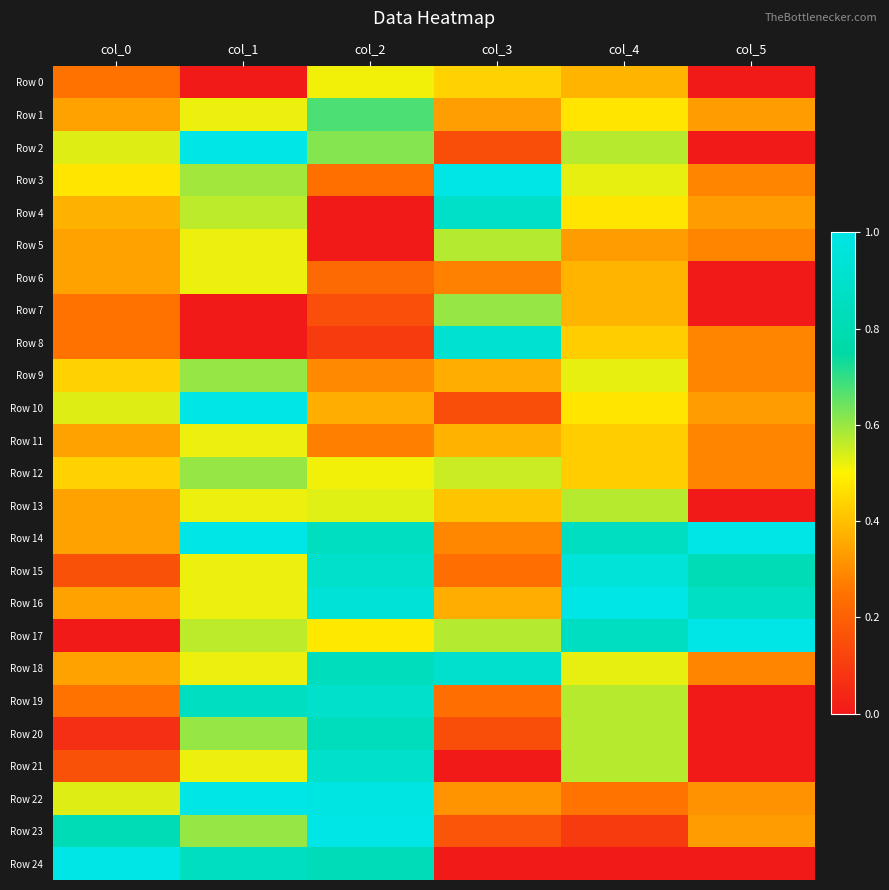

Which series has the largest range (max minus min)?

Row 2